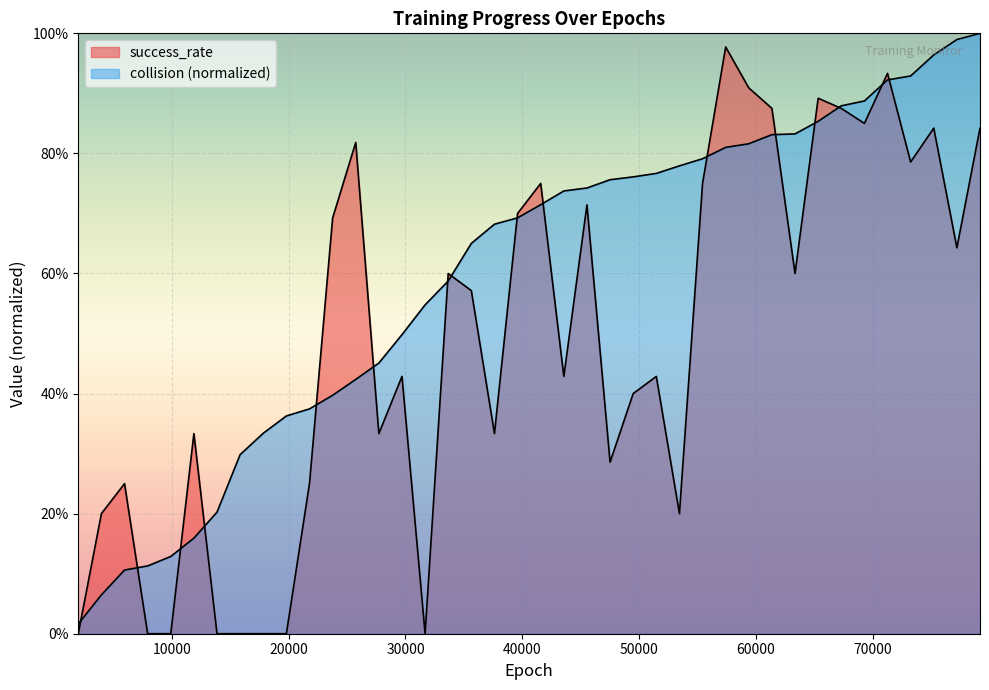

In success_rate, how many points are lower than both neighbors (excluding endpoints)?

10